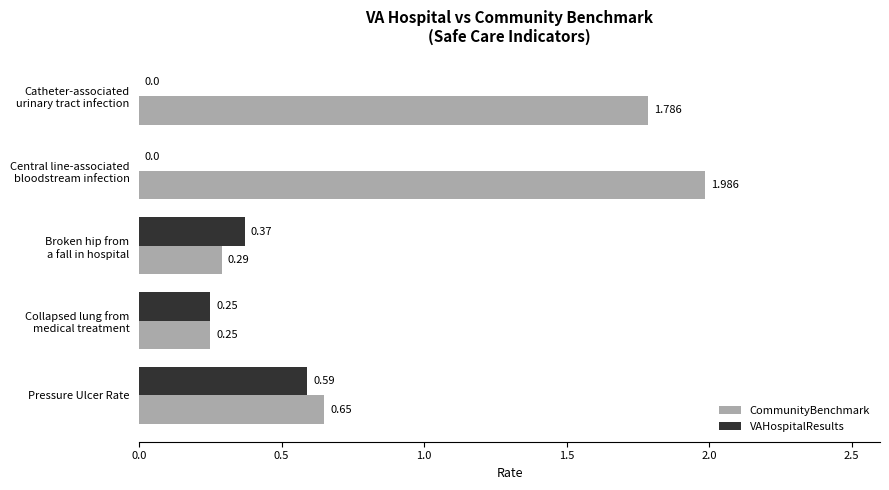

Which series has the largest total across all categories?

CommunityBenchmark